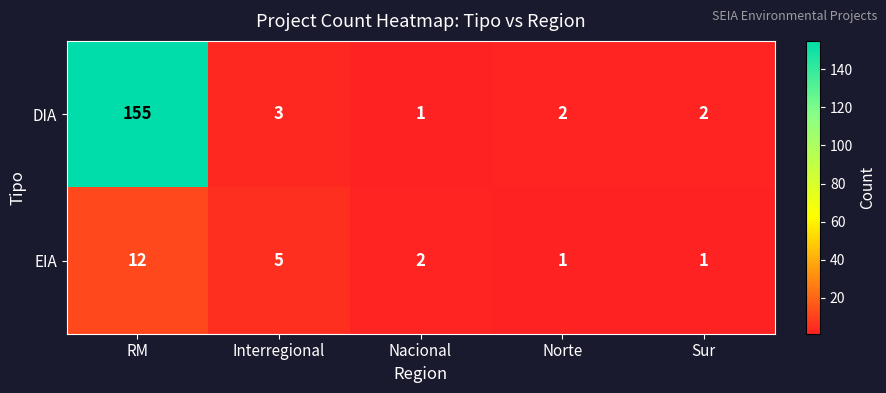

Rank the series at Sur from highest to lowest value.

DIA, EIA